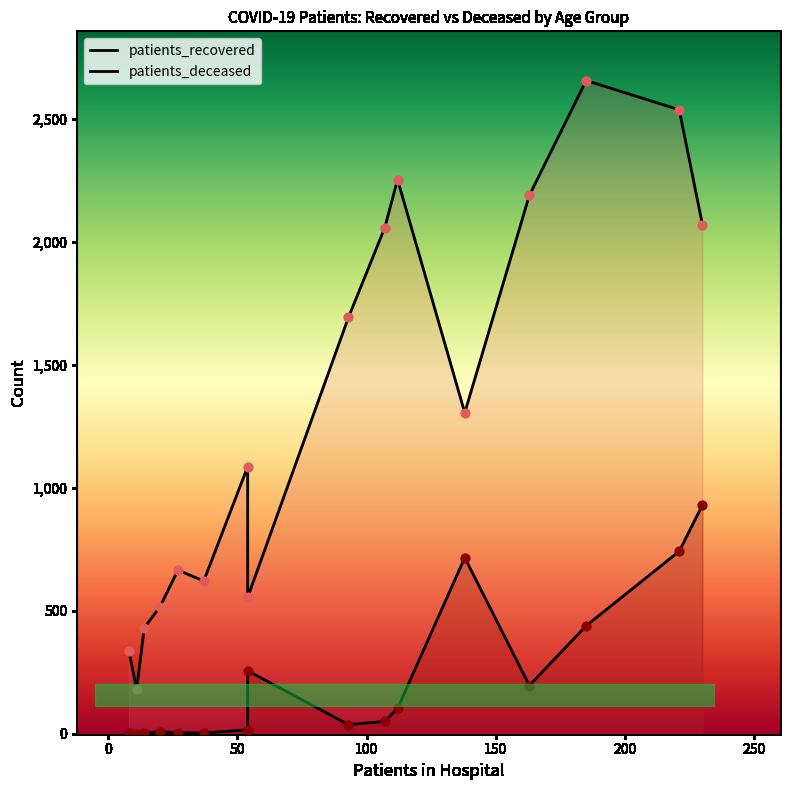

Which series contains the highest Y value?

patients_recovered